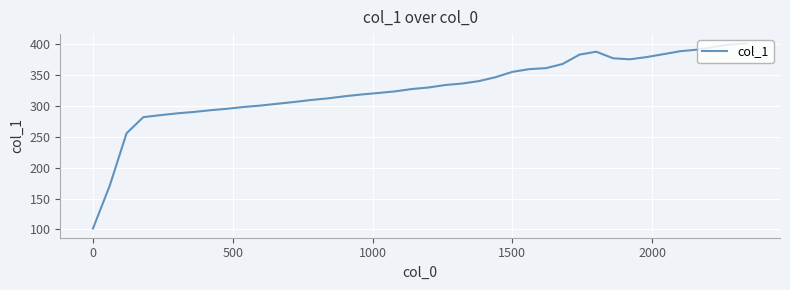

How many values exceed 329?

20